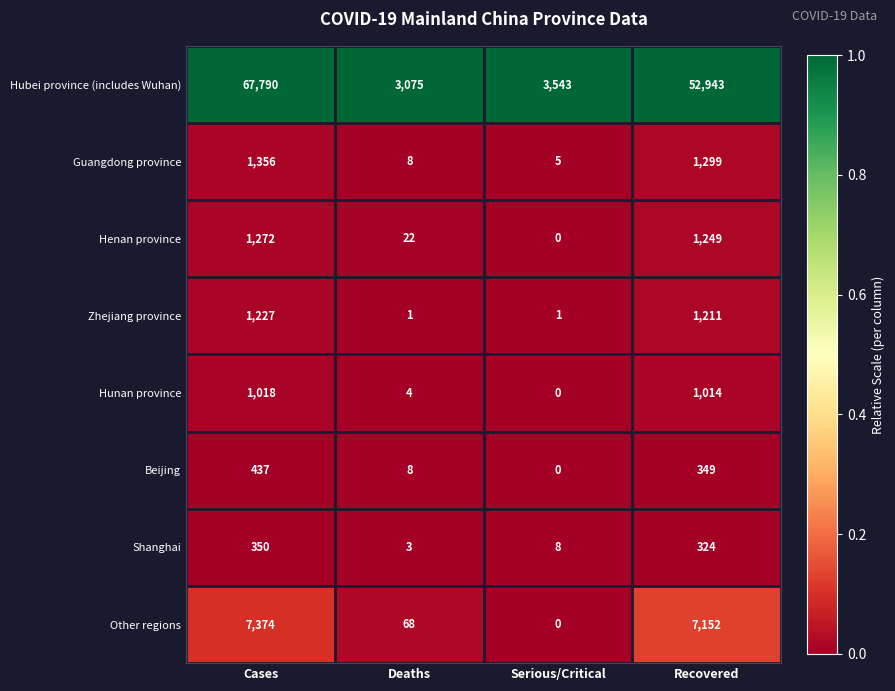

What is the approximate value of Hubei province (includes Wuhan) at Serious/Critical, to the nearest 10?

3540